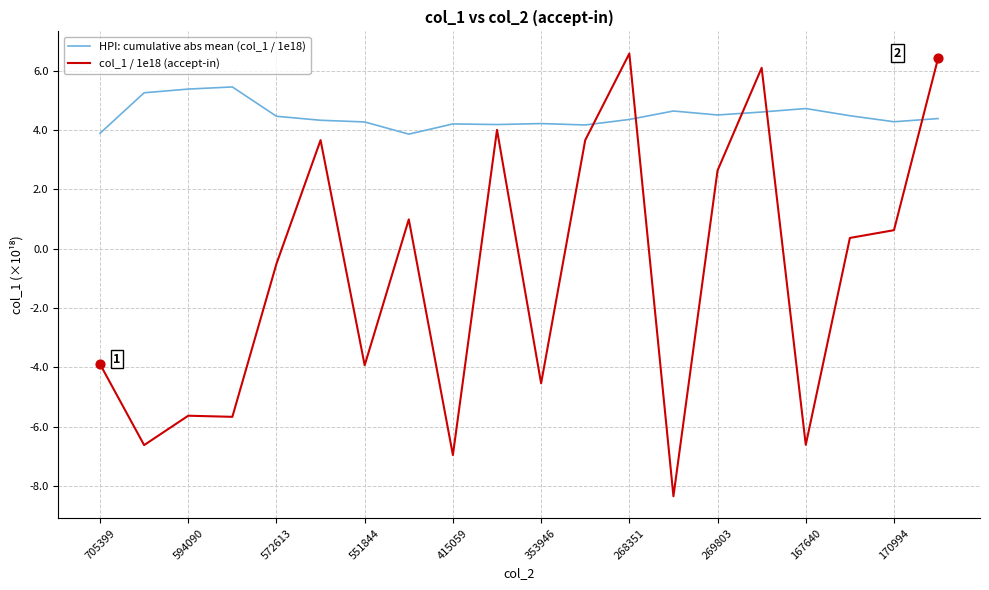

Which series has the largest total across all categories?

HPI: cumulative abs mean (col_1 / 1e18)